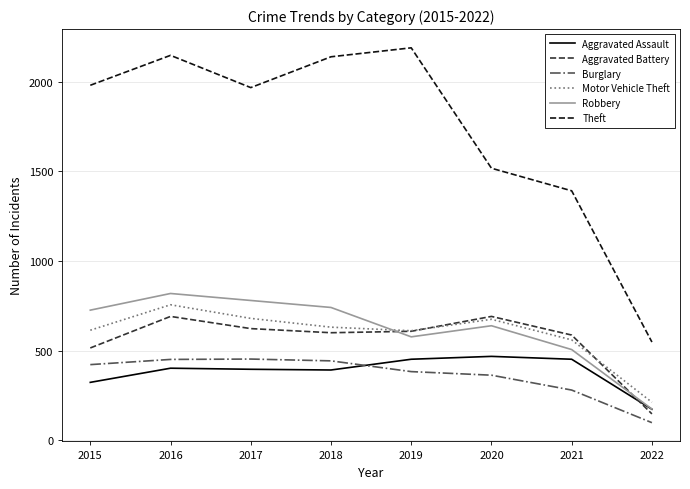

Where does the Motor Vehicle Theft series first go above 631?

2016